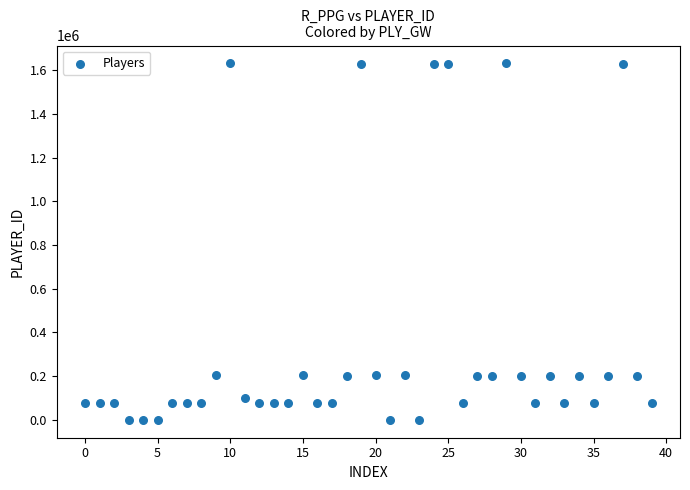

What is the range of Y values (max minus min)?

1630483